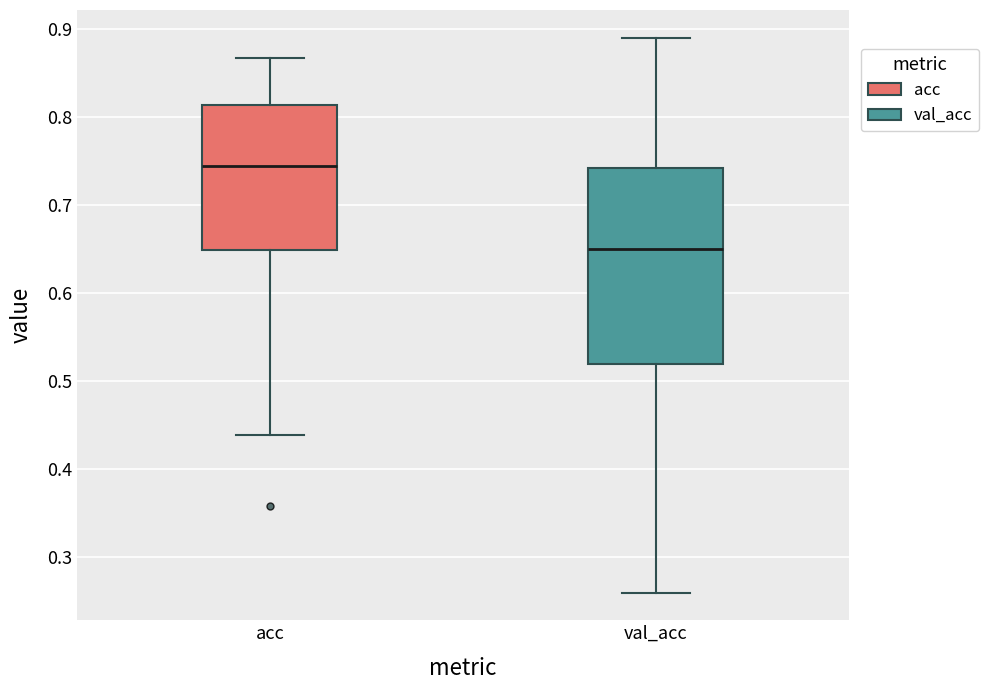

Comparing the boxes themselves (not the whiskers), which one is the tallest?

val_acc